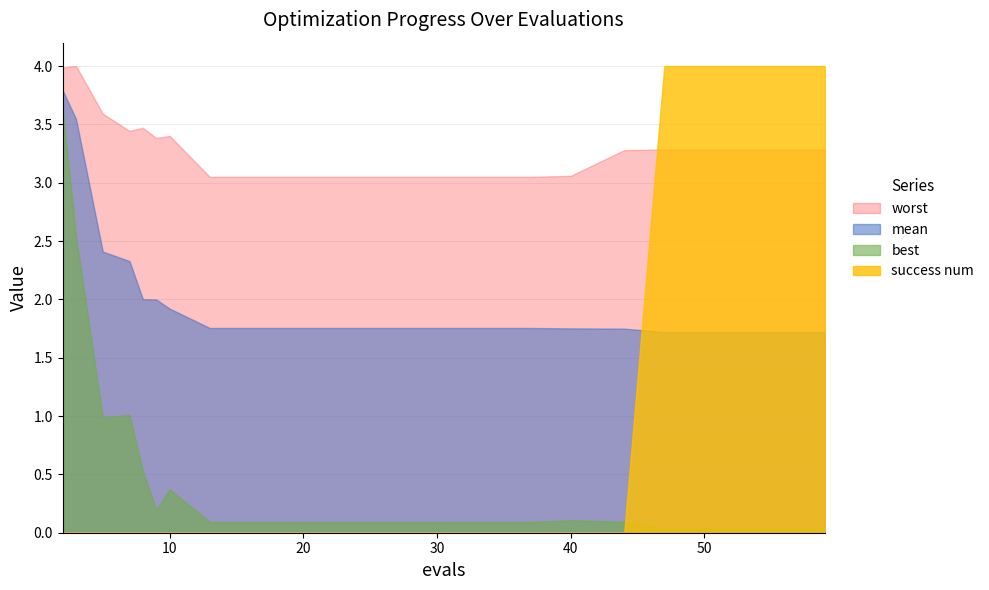

What is the approximate value of worst at 17?

3.0